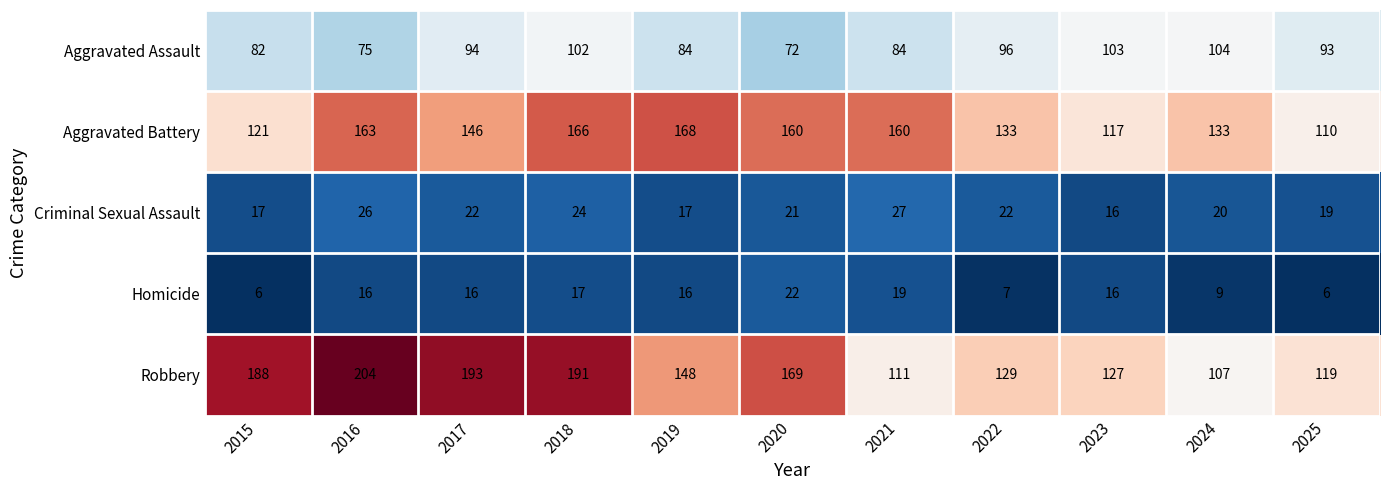

What value does the Criminal Sexual Assault series have at 2018, to the nearest 5?

25